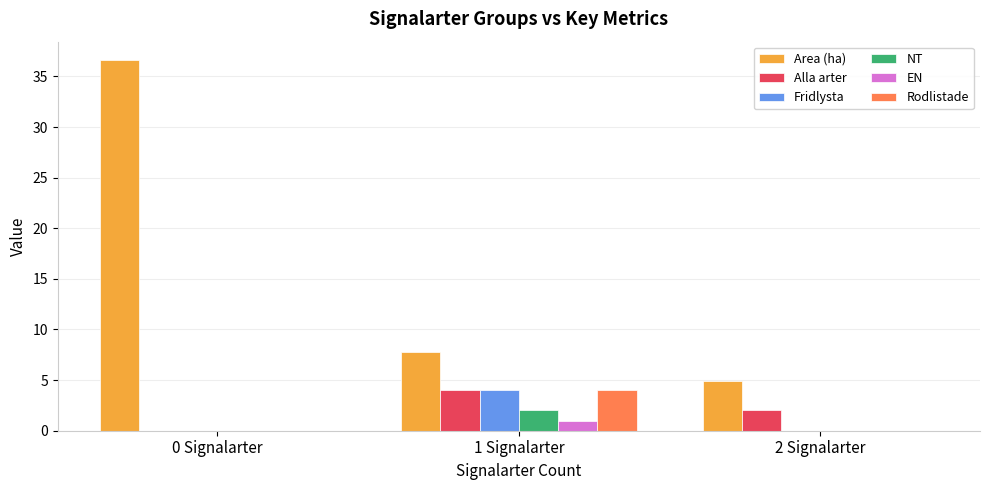

Which series has the largest total across all categories?

Area (ha)